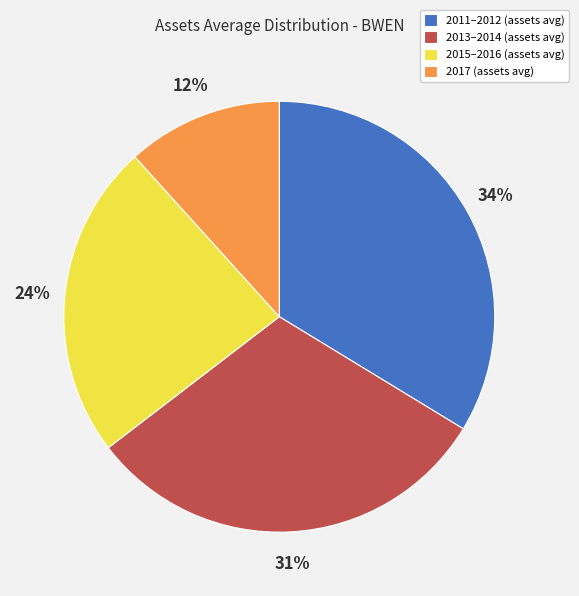

To the nearest percent, what is the difference between the 2015–2016 (assets avg) and 2017 (assets avg) slice percentages?

12%